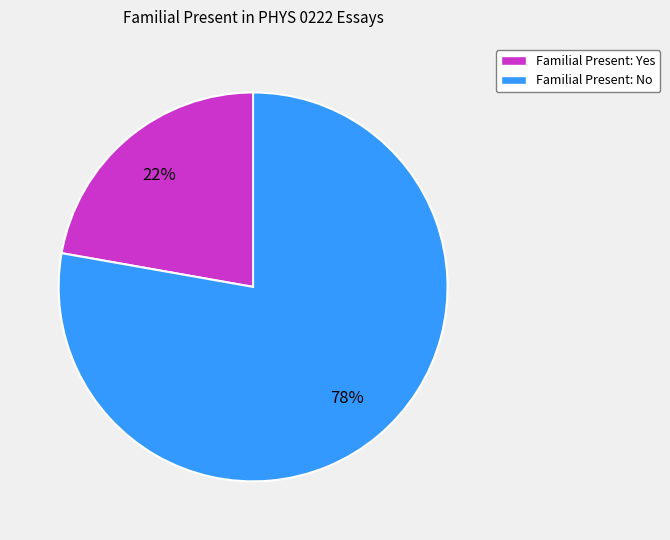

Is there any slice that represents more than half of the pie?

Yes